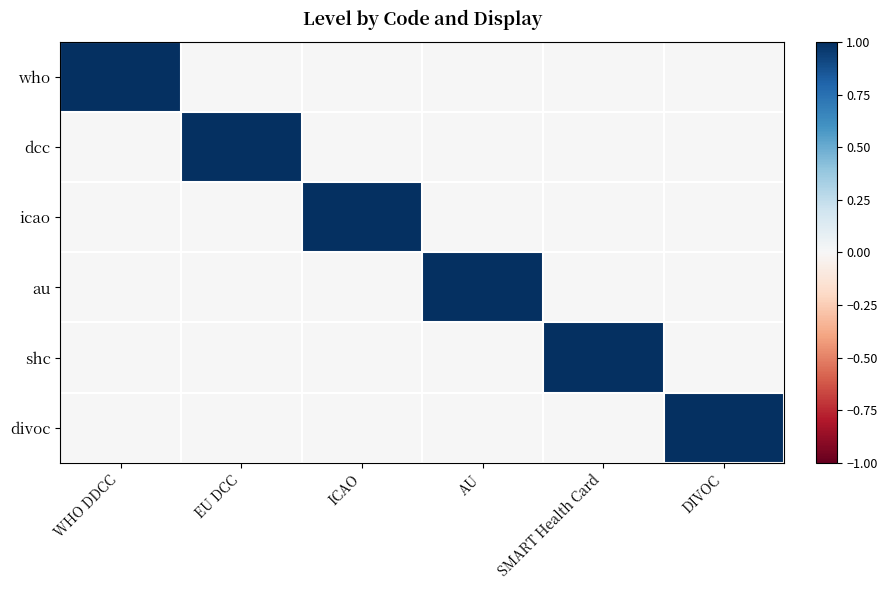

Reading left to right, extract all data points from this chart.

who: WHO DDCC=1	EU DCC=0	ICAO=0	AU=0	SMART Health Card=0	DIVOC=0
dcc: WHO DDCC=0	EU DCC=1	ICAO=0	AU=0	SMART Health Card=0	DIVOC=0
icao: WHO DDCC=0	EU DCC=0	ICAO=1	AU=0	SMART Health Card=0	DIVOC=0
au: WHO DDCC=0	EU DCC=0	ICAO=0	AU=1	SMART Health Card=0	DIVOC=0
shc: WHO DDCC=0	EU DCC=0	ICAO=0	AU=0	SMART Health Card=1	DIVOC=0
divoc: WHO DDCC=0	EU DCC=0	ICAO=0	AU=0	SMART Health Card=0	DIVOC=1